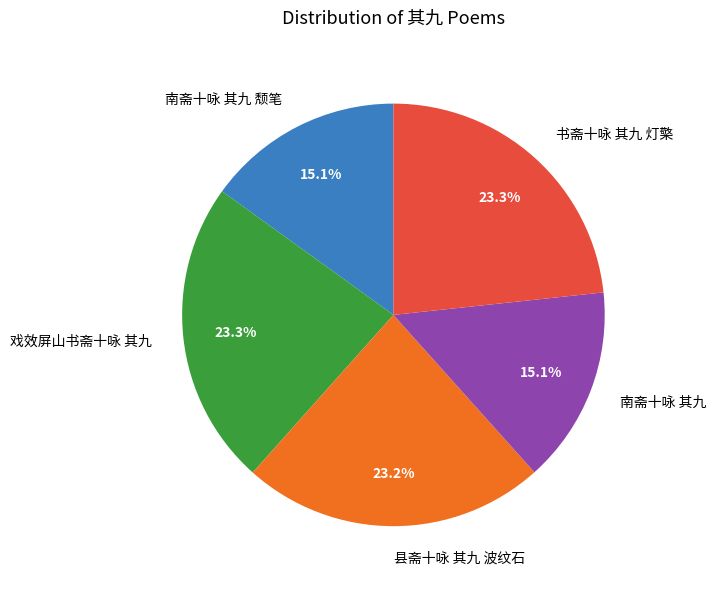

How many slices are in this pie chart?

5